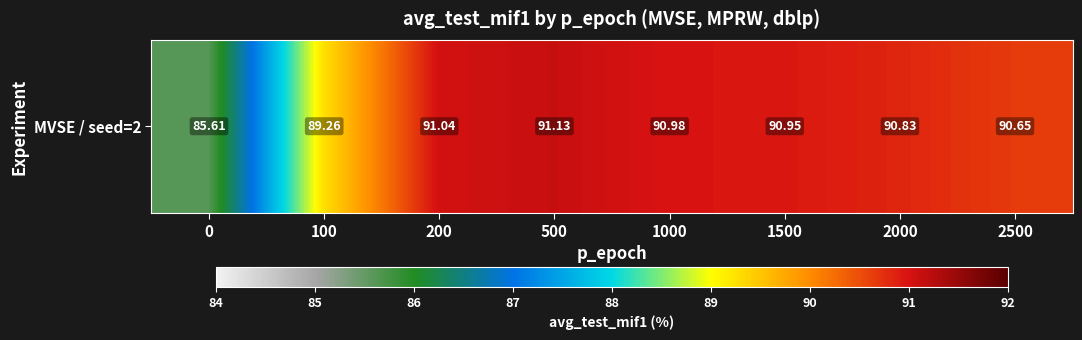

What is the change in value from 0 to 2000?

+5.2